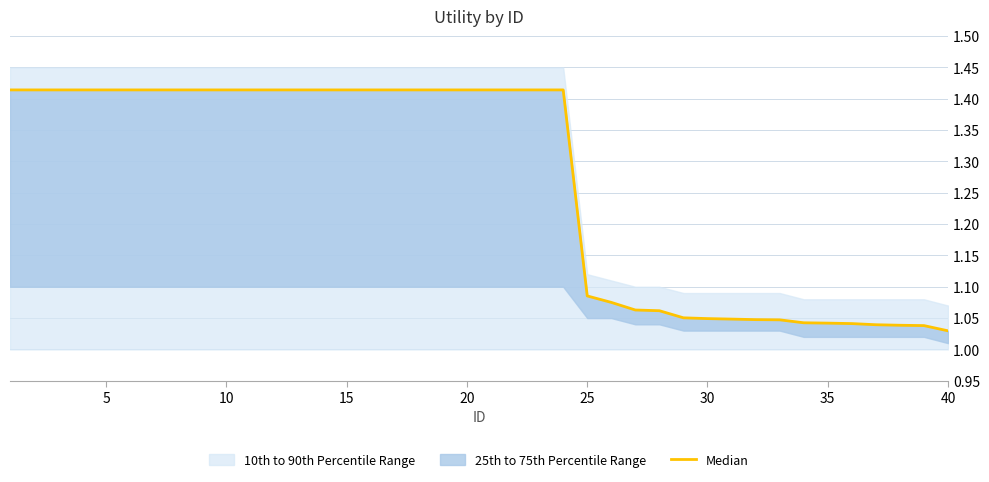

What is the smallest value displayed?

1.0